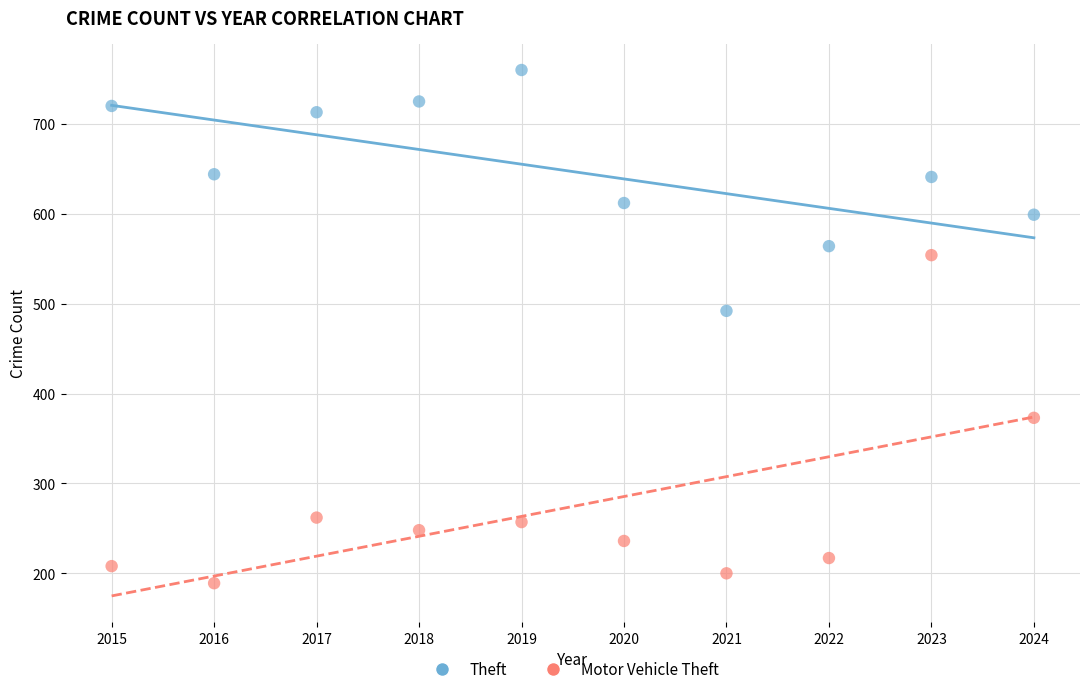

Which series reaches the maximum Y coordinate?

Theft